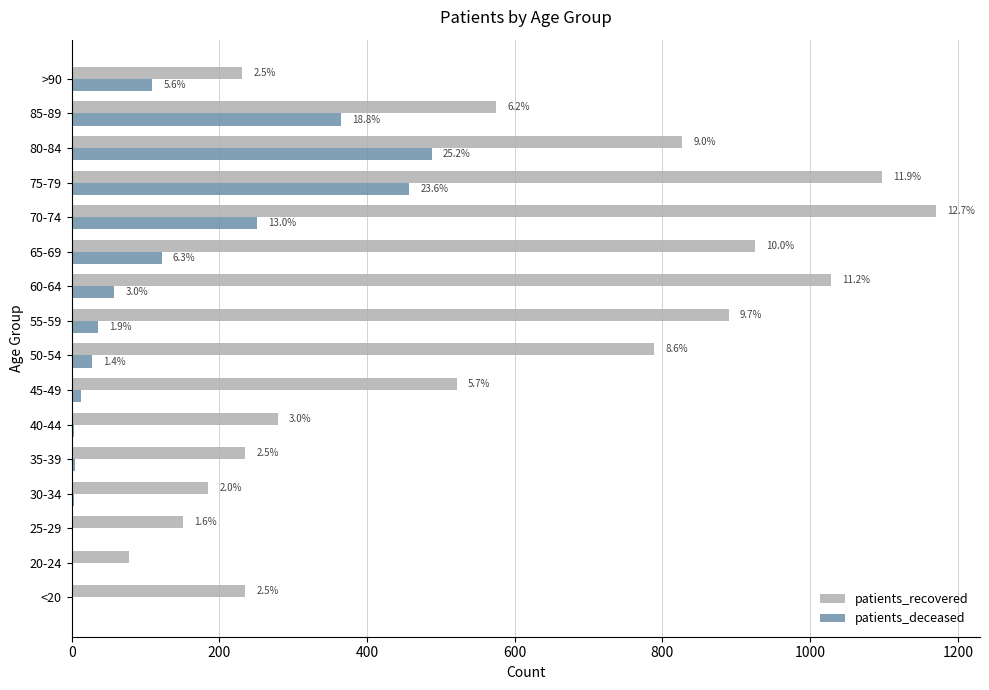

What are all the series names shown in the legend?

patients_recovered, patients_deceased